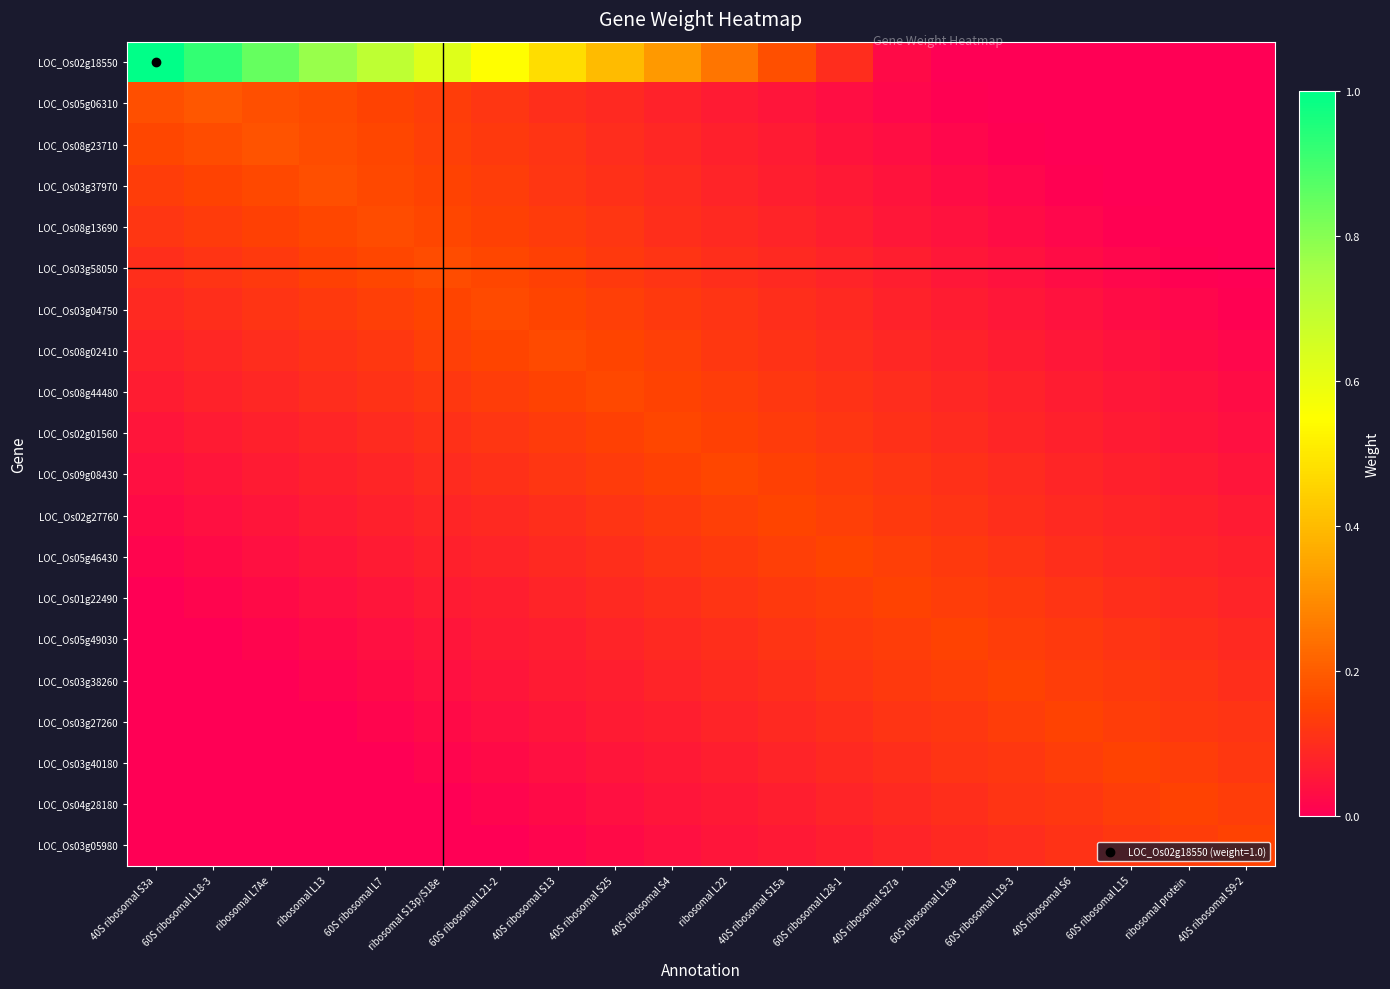

What is the difference between the highest and lowest values at ribosomal L22?

0.2